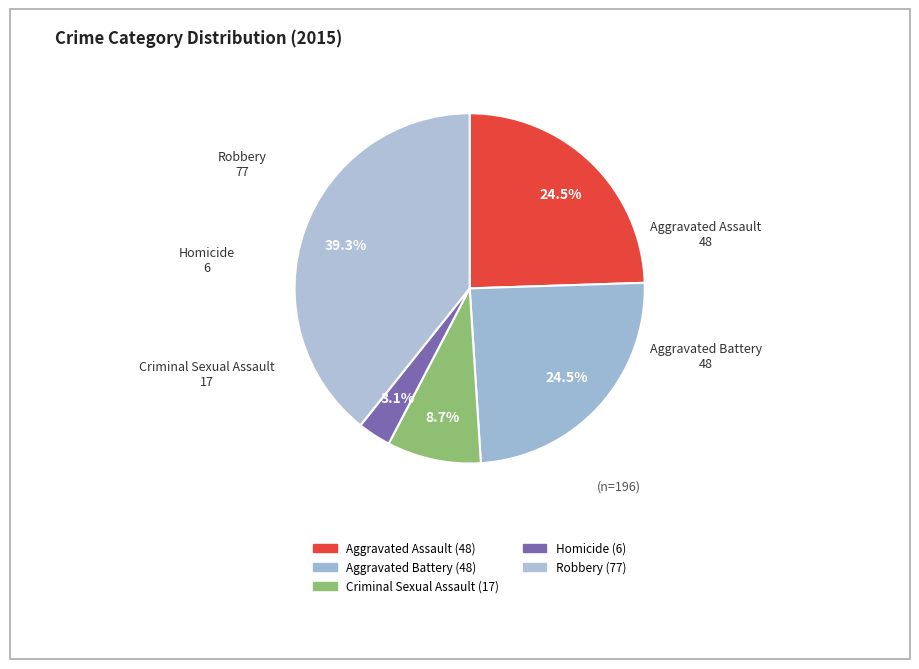

What is the ratio of the value at Criminal Sexual Assault to the value at Aggravated Assault?

0.4